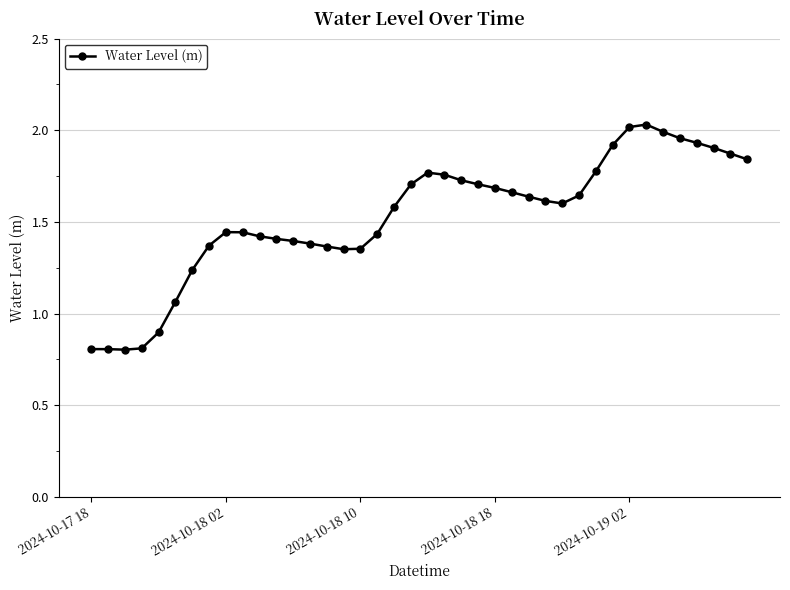

True or false: the data has more than 0 interior local peaks.

True